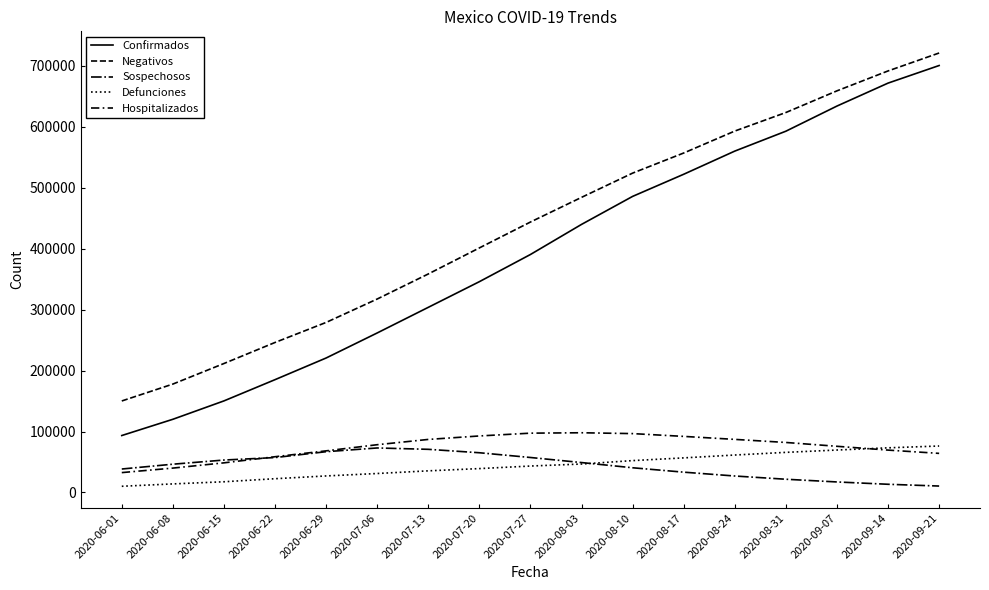

Does the chart display data point markers on the line(s)?

No